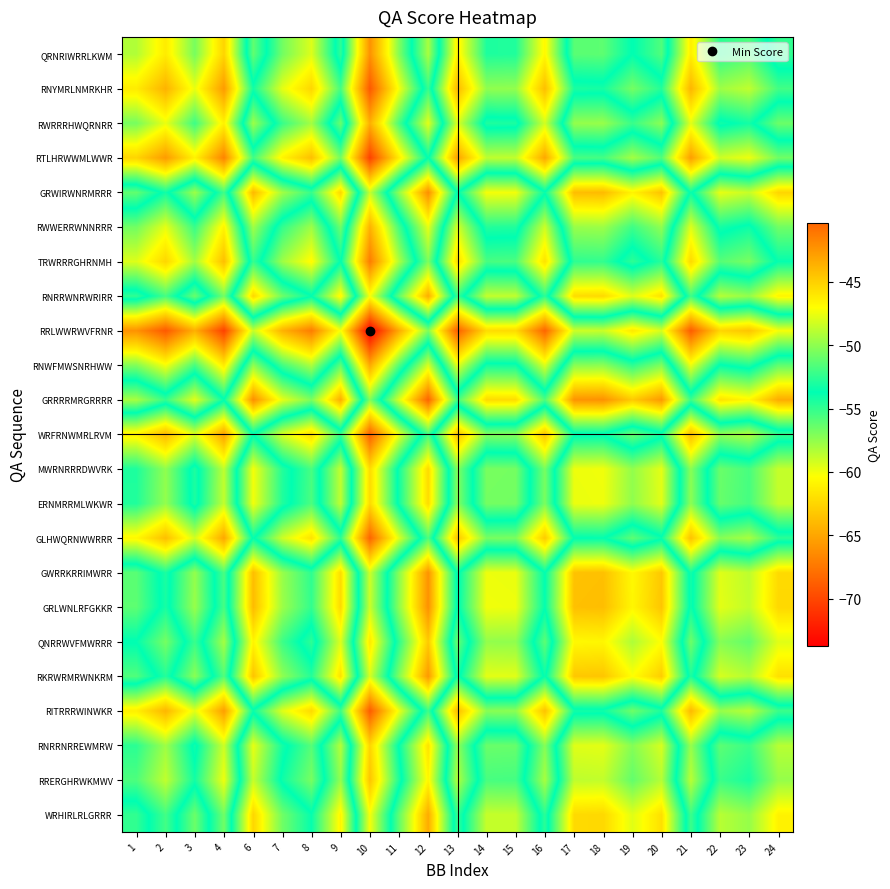

What is the total value across all series at 10?

-1471.5